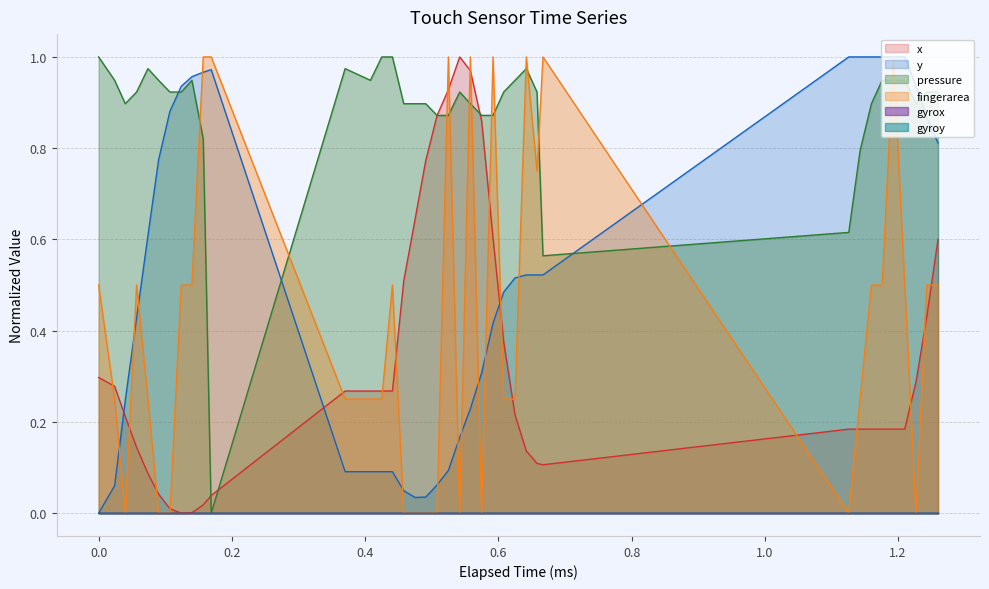

How many interior local valleys does the pressure series have?

5